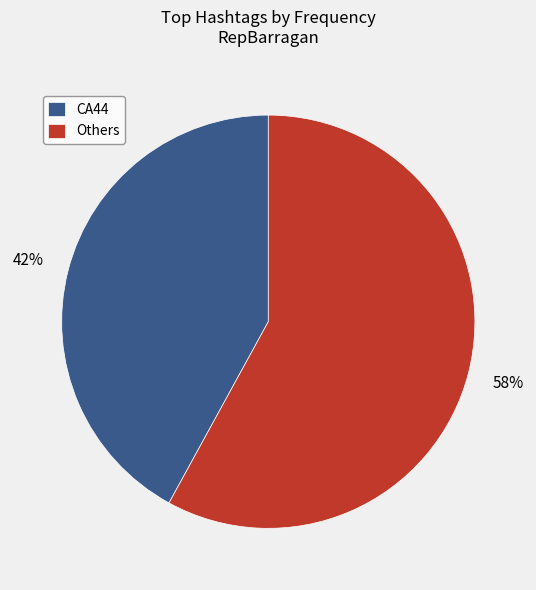

Is it true that CA44 is 28% of the pie?

False